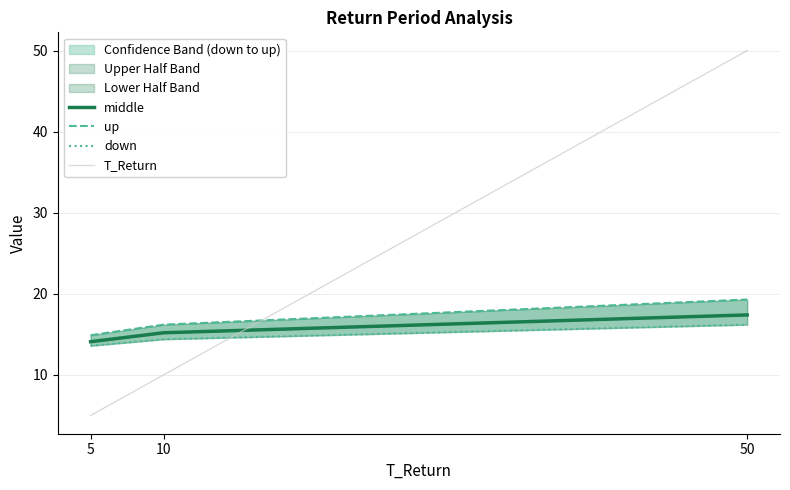

Is the value of down at 50 greater than the value of middle at 50?

No